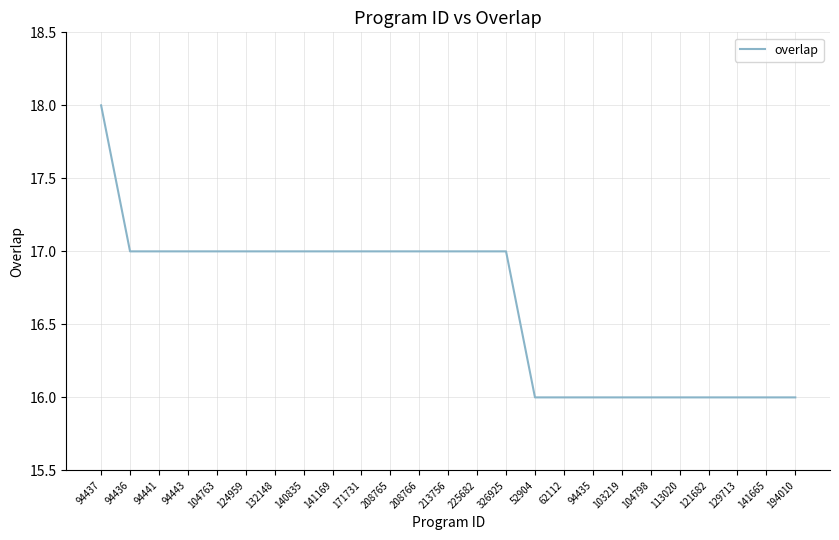

What is the ratio of the value at 141665 to the value at 113020?

1.0